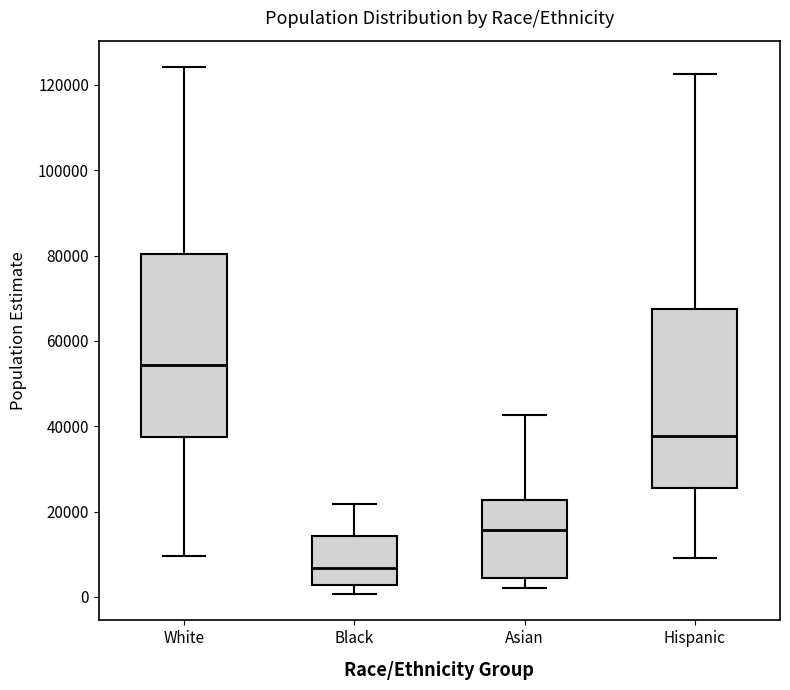

Reading left to right, transcribe this box plot: for each box, give where its median line is, the range the box spans, and where its two whiskers end, as read against the y-axis. The values are not printed on the chart, so give them approximately, as read against the axis.

White: median 54000, box 38000 to 80000, whiskers 10000 to 124000
Black: median 6000, box 2000 to 14000, whiskers 0 to 22000
Asian: median 16000, box 4000 to 22000, whiskers 2000 to 42000
Hispanic: median 38000, box 26000 to 68000, whiskers 10000 to 122000